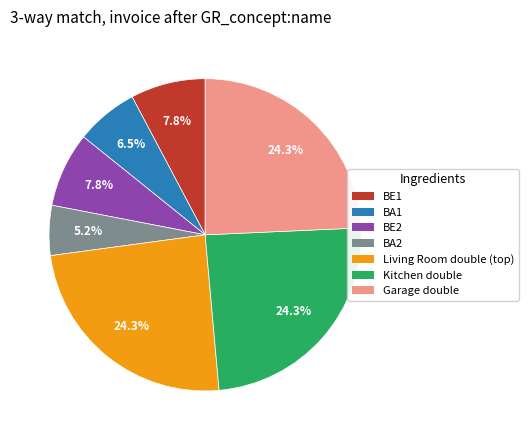

Which category has the smallest portion of the pie?

BA2